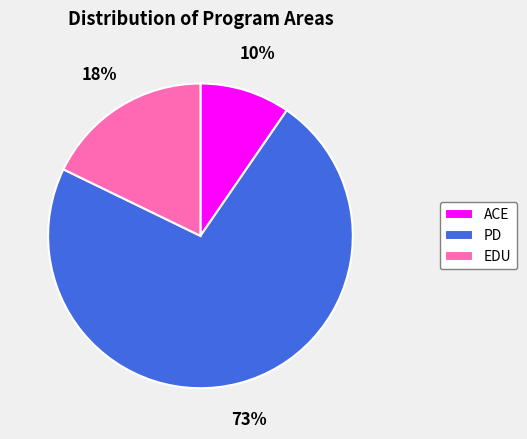

To the nearest percent, what is the difference between the EDU and ACE slice percentages?

8%